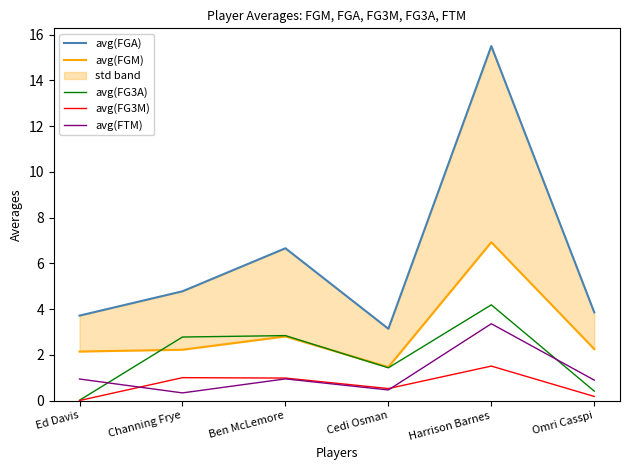

Between Channing Frye and Omri Casspi, which is larger?

Channing Frye